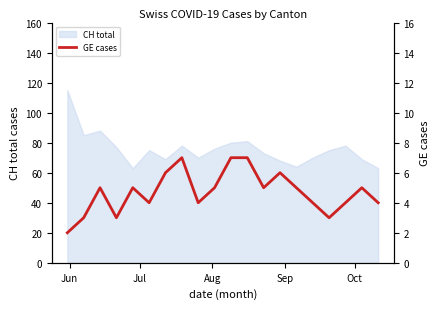

What is the lowest value of the CH total series?

63